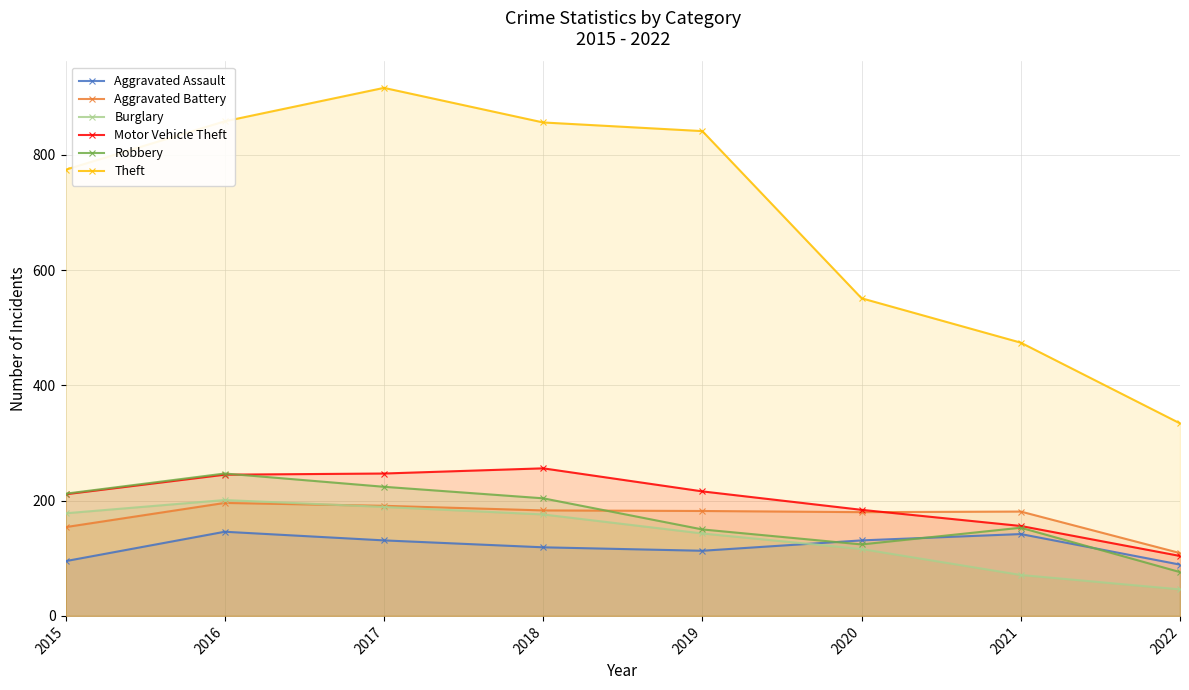

How many data points in Aggravated Battery are above 182?

3